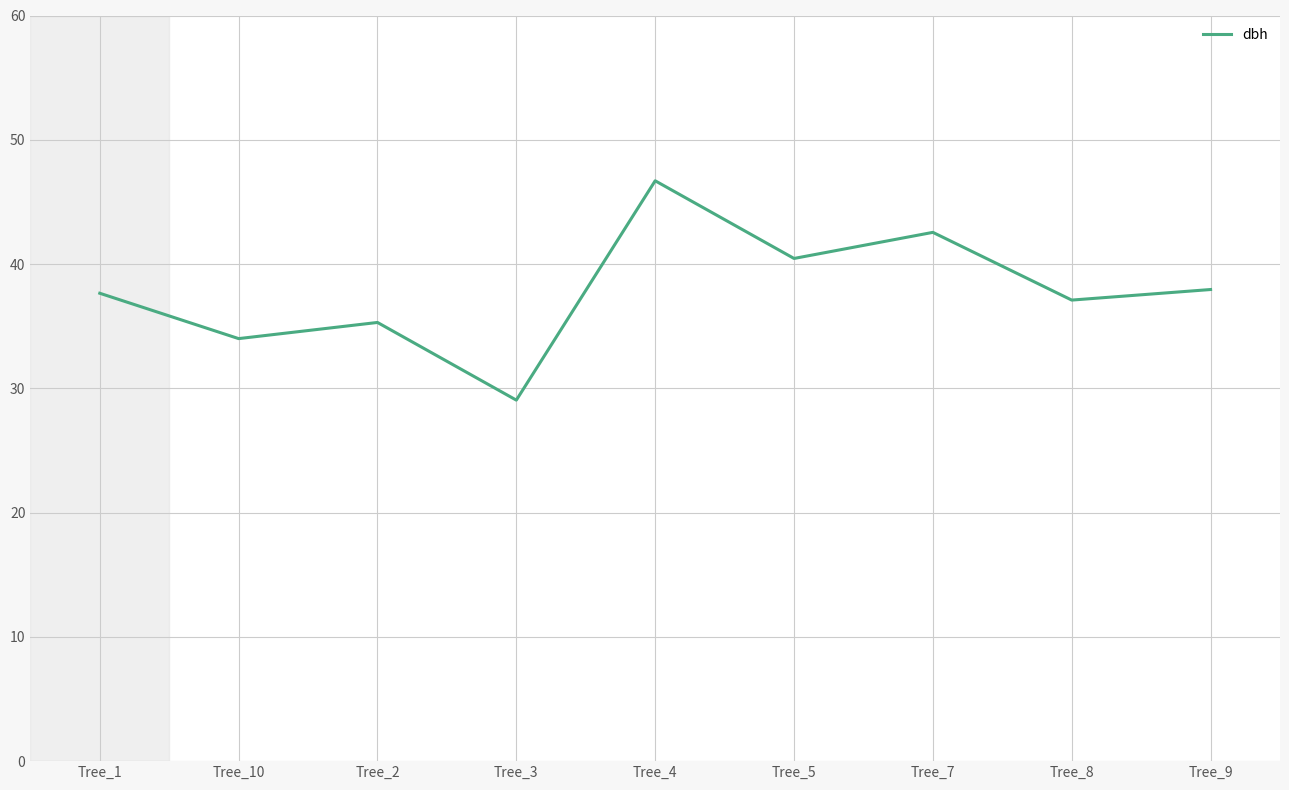

What is the change in value from Tree_1 to Tree_3?

-8.6